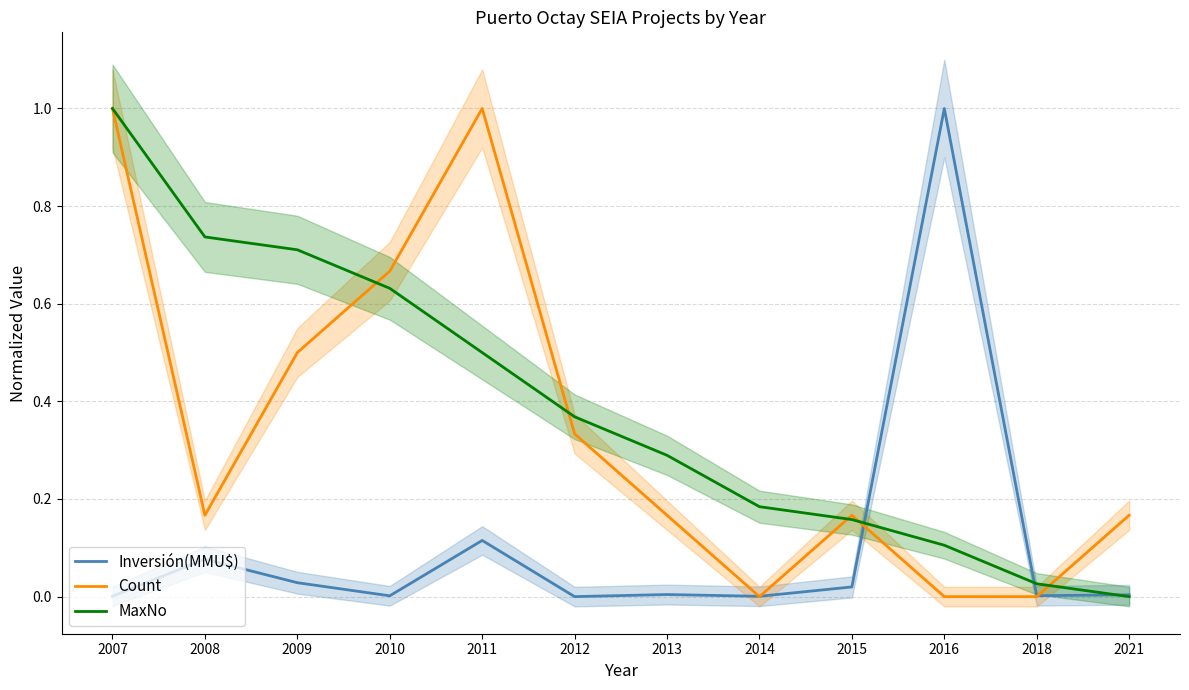

What is the value of the Count point at the 12th from the left?

0.2